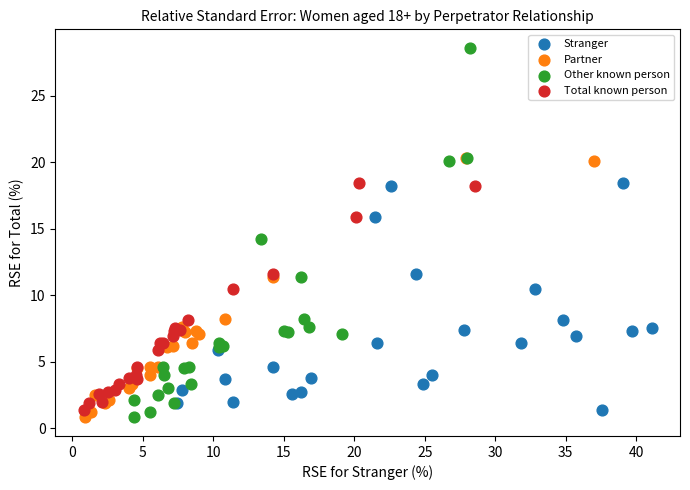

Which series has the largest Y range (max minus min)?

Other known person